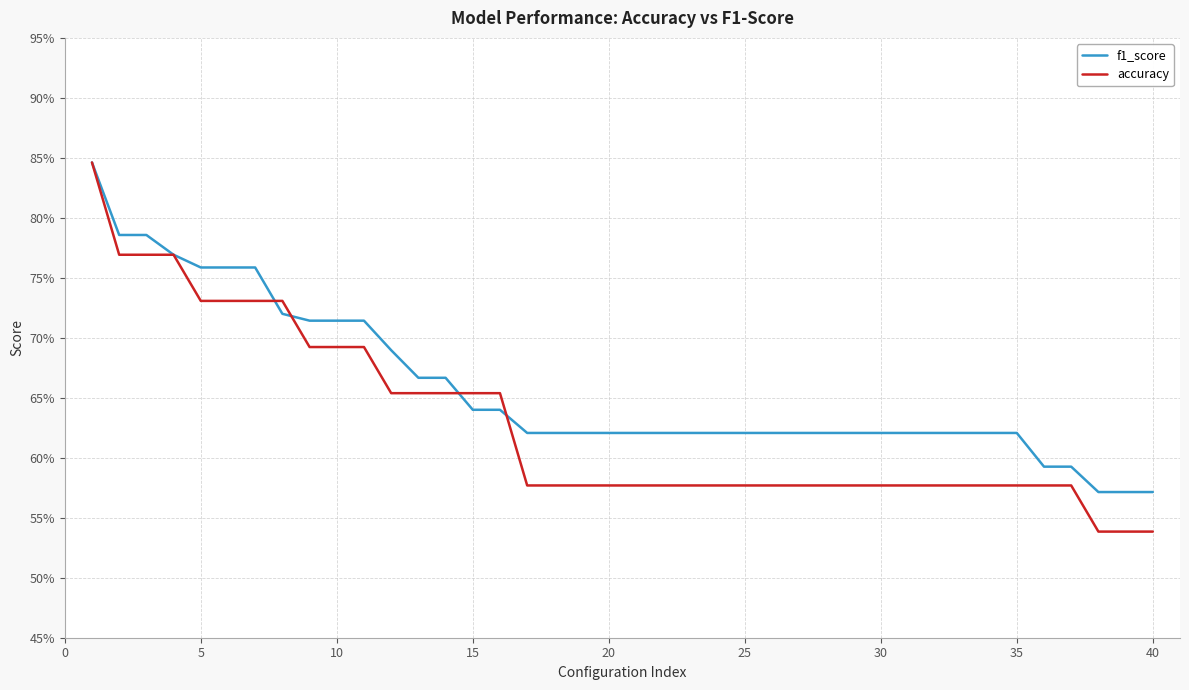

Is this an area chart (filled region under the line)?

No